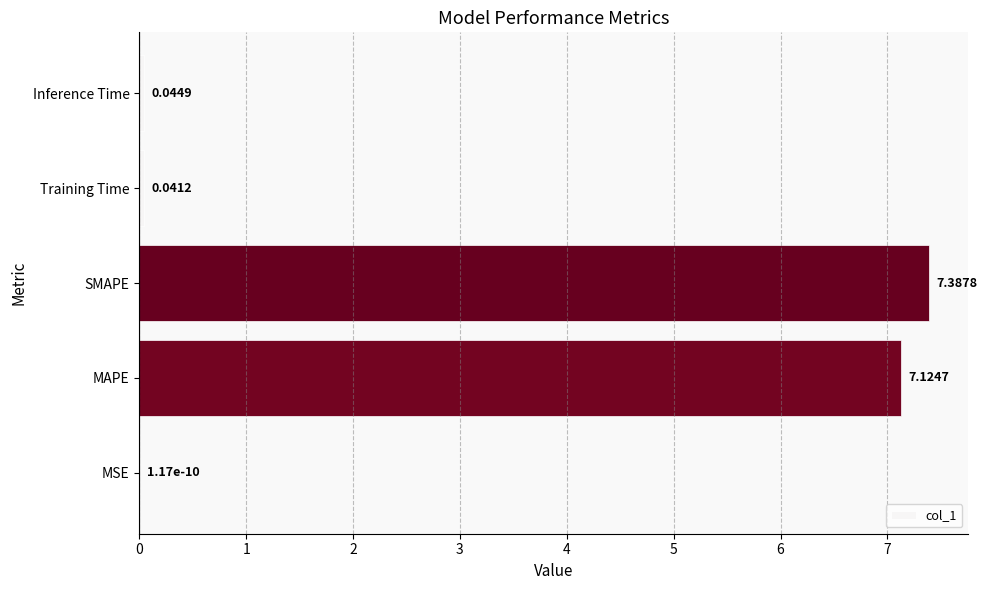

What is the change in value from MAPE to SMAPE?

+0.3